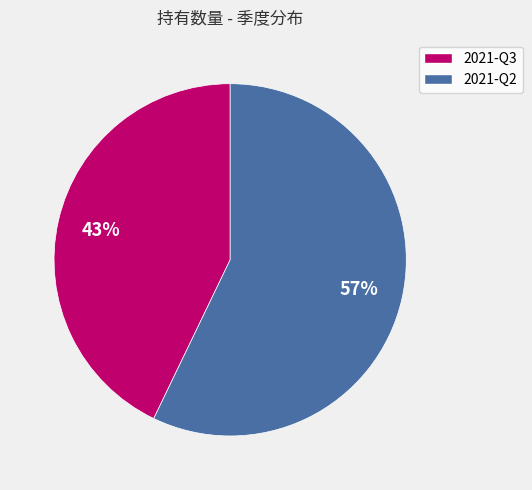

To the nearest percent, what percentage of the pie is 2021-Q2?

57%